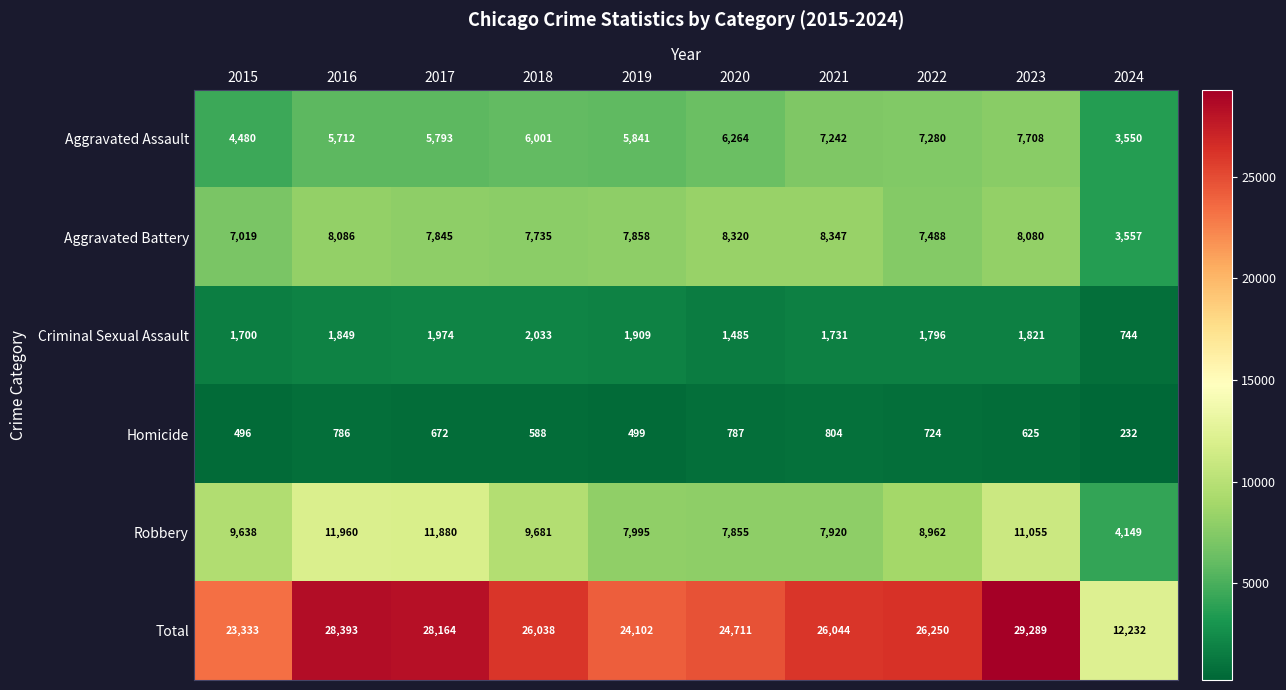

What is the sum of all Aggravated Battery values?

74335